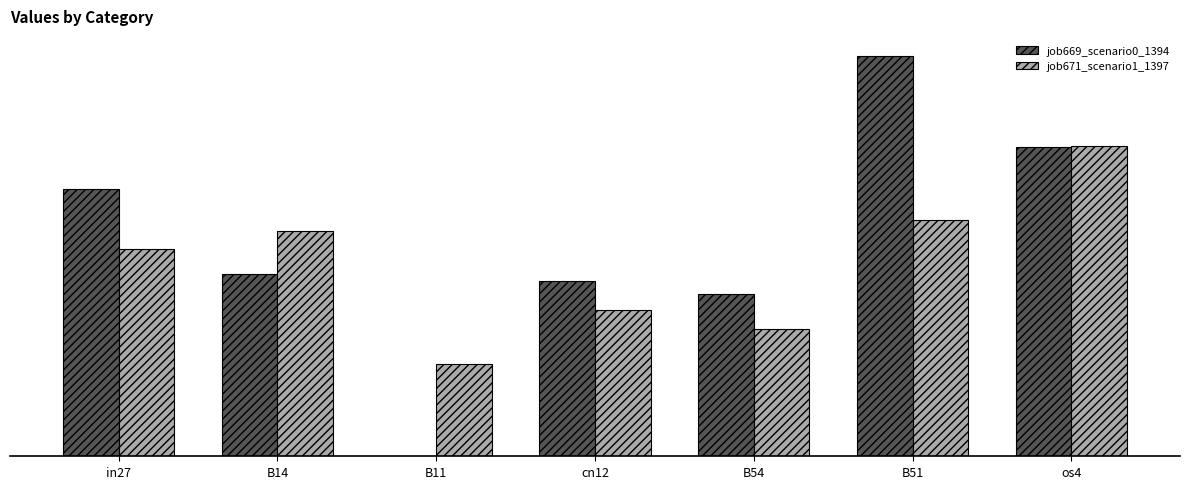

What are all the series names shown in the legend?

job669_scenario0_1394, job671_scenario1_1397